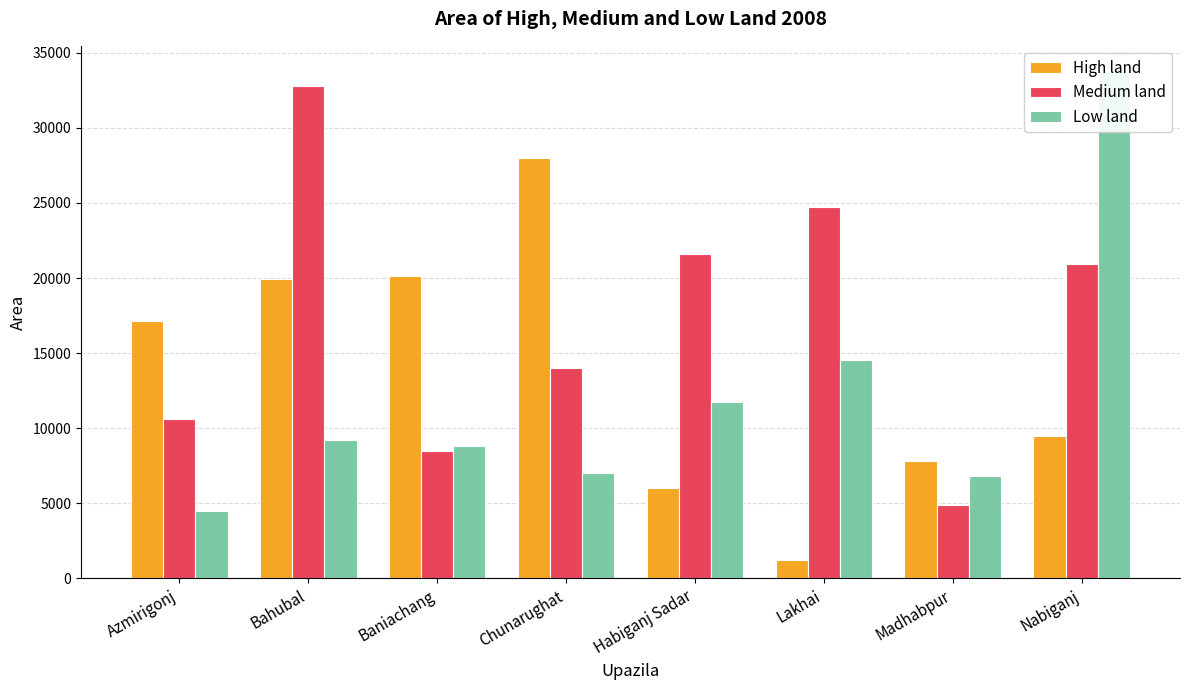

Reading left to right, transcribe all the data shown in this chart.

High land: Azmirigonj=17142	Bahubal=19915	Baniachang=20123	Chunarughat=28000	Habiganj Sadar=6032	Lakhai=1235	Madhabpur=7800	Nabiganj=9490
Medium land: Azmirigonj=10601	Bahubal=32807	Baniachang=8500	Chunarughat=14000	Habiganj Sadar=21635	Lakhai=24700	Madhabpur=4875	Nabiganj=20950
Low land: Azmirigonj=4521	Bahubal=9210	Baniachang=8788	Chunarughat=7000	Habiganj Sadar=11775	Lakhai=14573	Madhabpur=6825	Nabiganj=33776